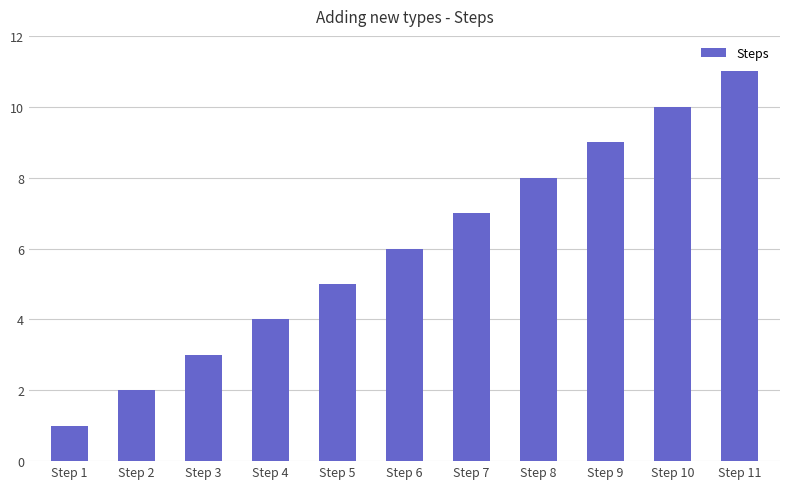

What is the minimum value shown in the chart?

1